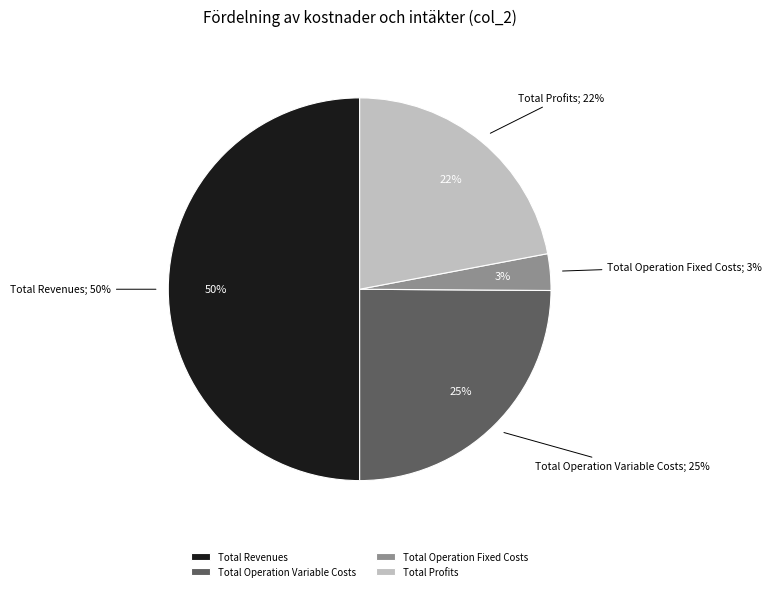

What percentage is NOT represented by Total Revenues?

50.0%